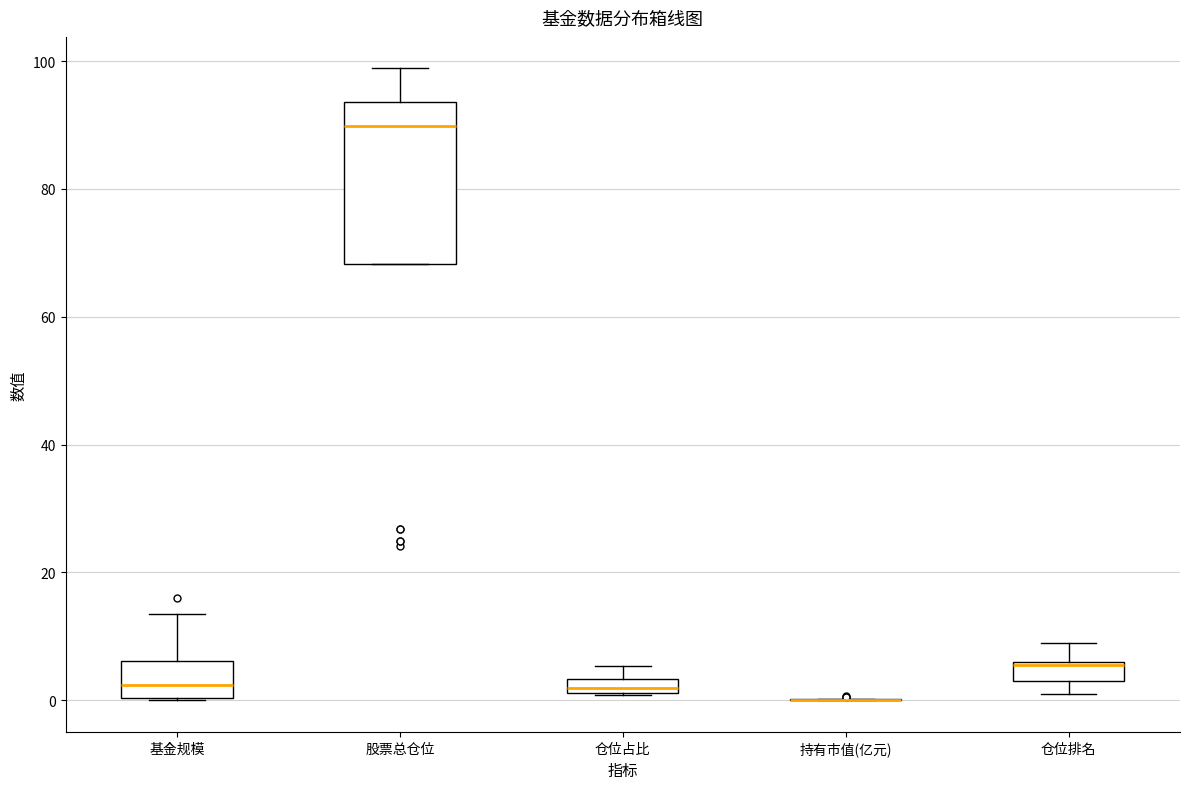

Where is the lower edge of the box for 仓位排名 on the y-axis? The values are not printed on the chart, so give them approximately, as read against the axis.

4